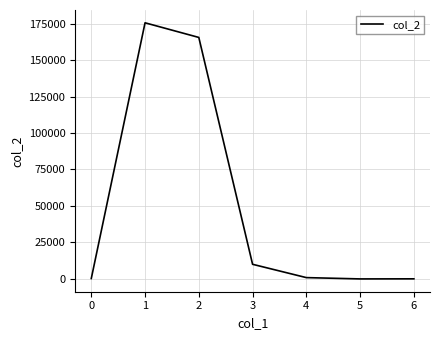

Read the value at 4.

900.0